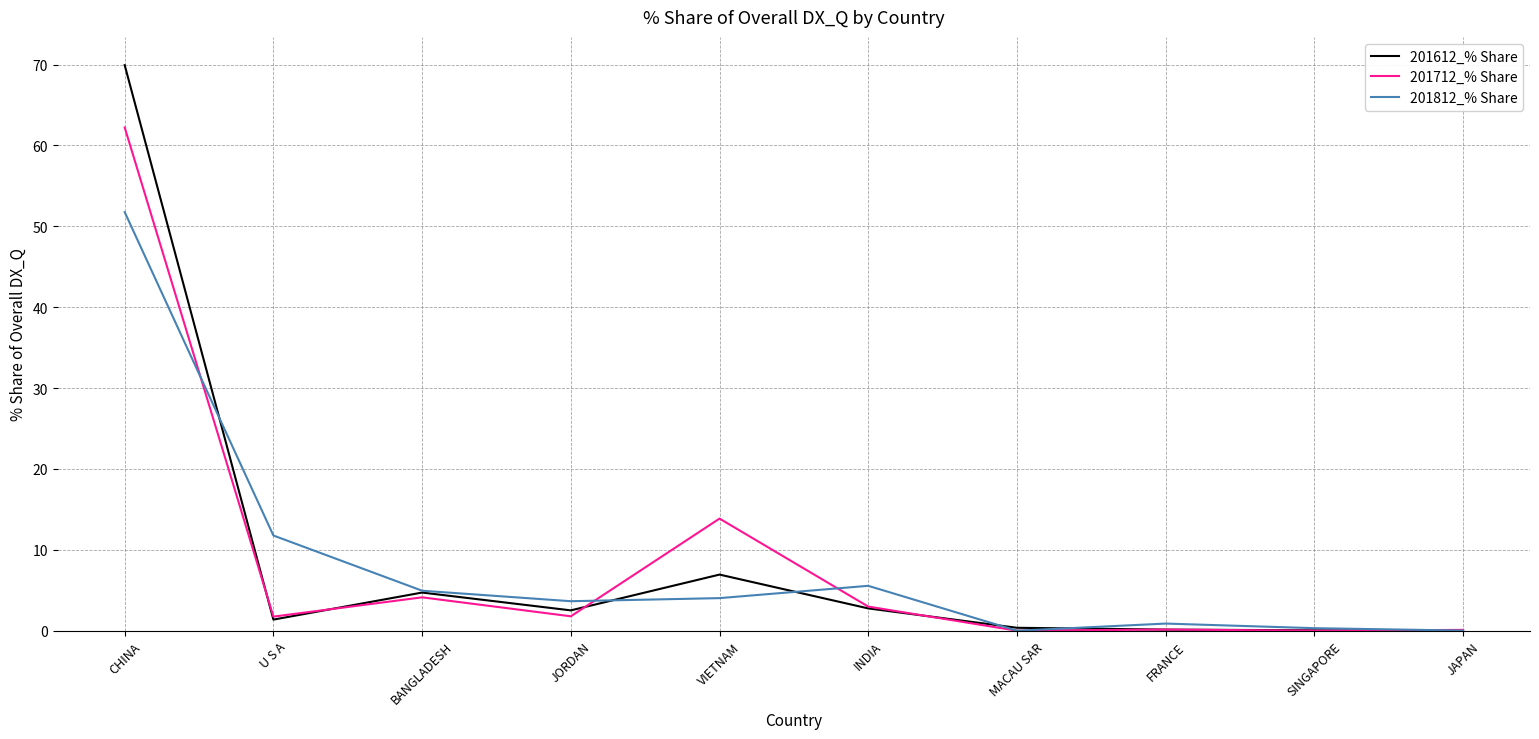

The value of 201812_% Share at JAPAN is 0.0. True or false?

True